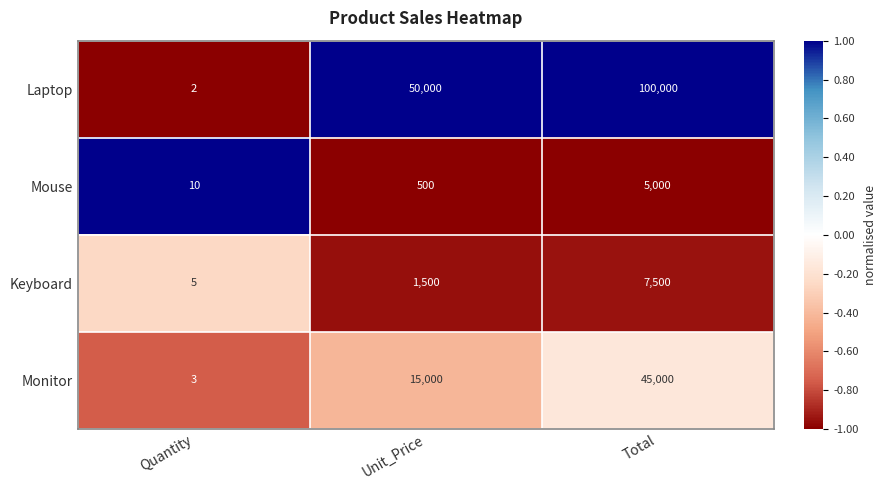

How many values in the Mouse series are below 500?

1